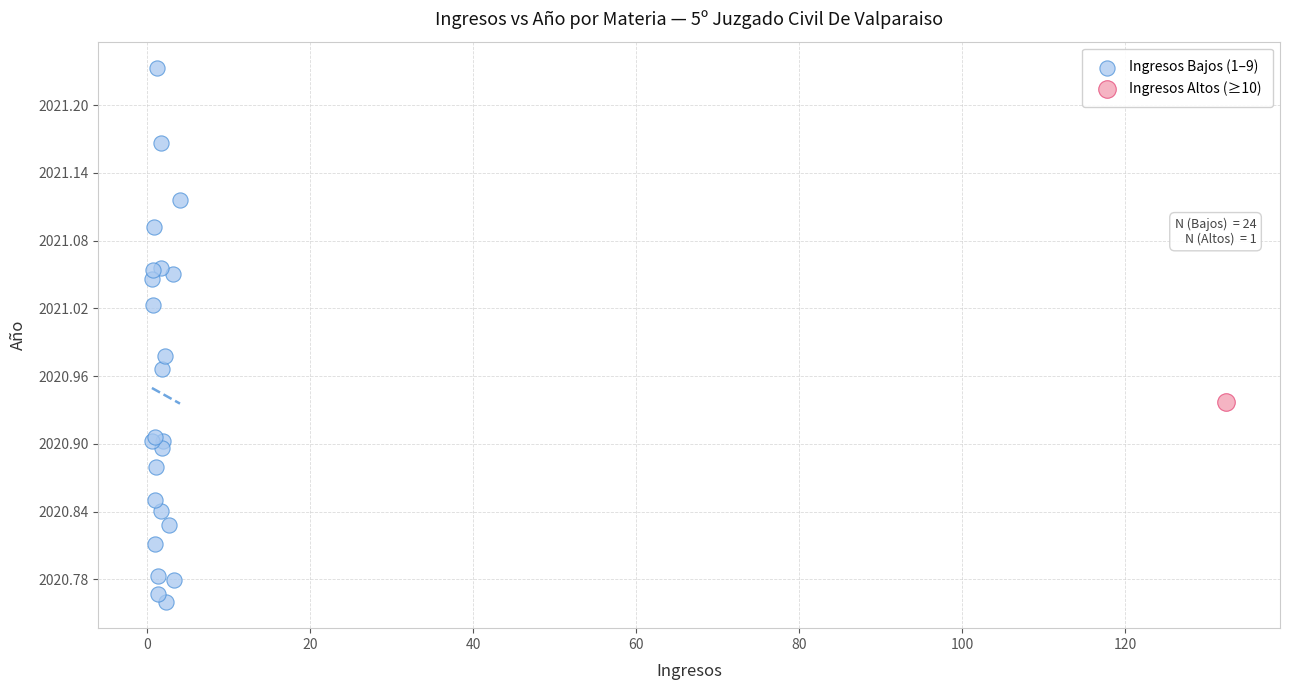

What are all the series names shown in the legend?

Ingresos Bajos (1–9), Ingresos Altos (≥10)